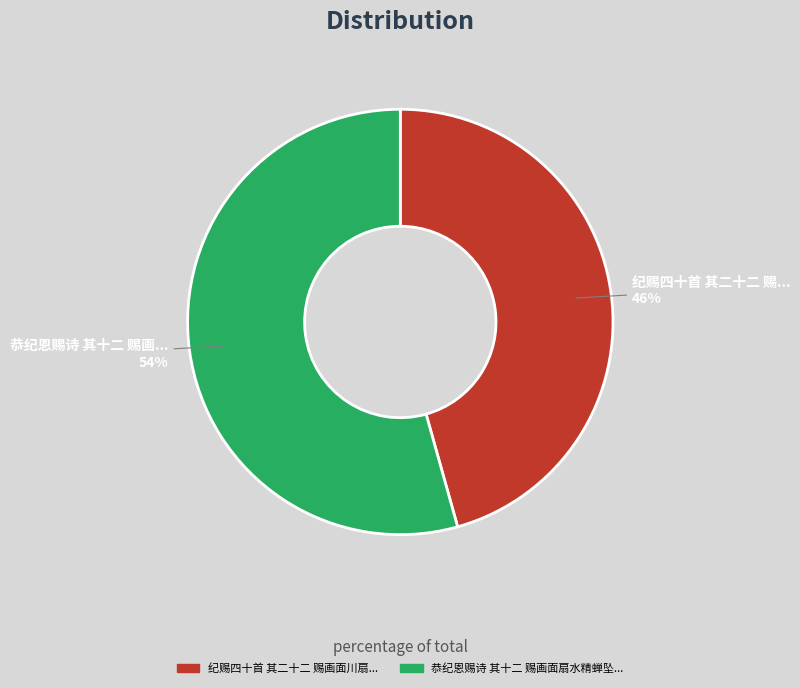

Does any single category account for the majority?

Yes